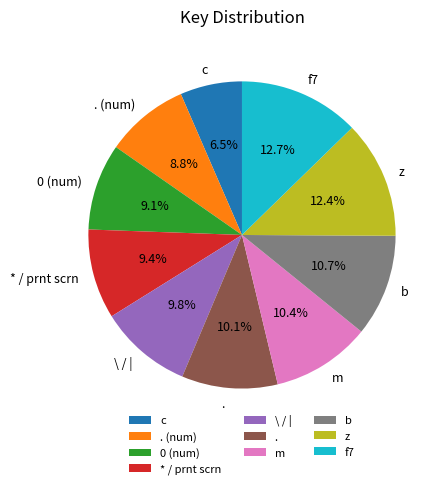

The 0 (num) slice represents 3% of the pie. True or false?

False